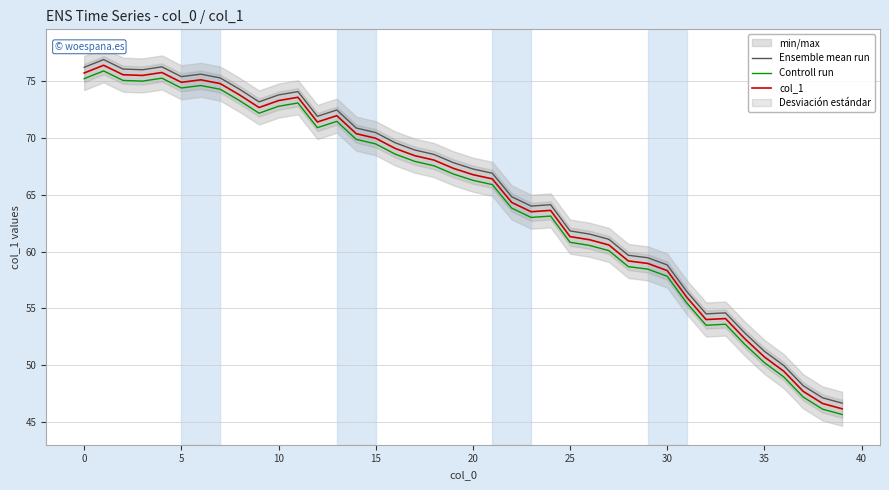

True or false: Controll run and col_1 intersect in this chart.

False